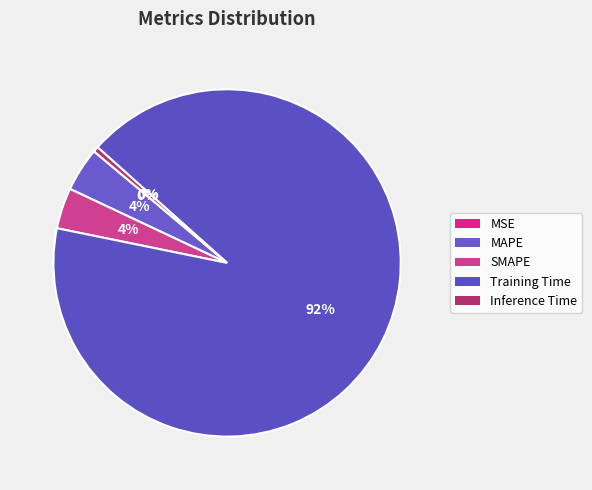

To the nearest percent, what is the combined percentage of MAPE and MSE?

4%